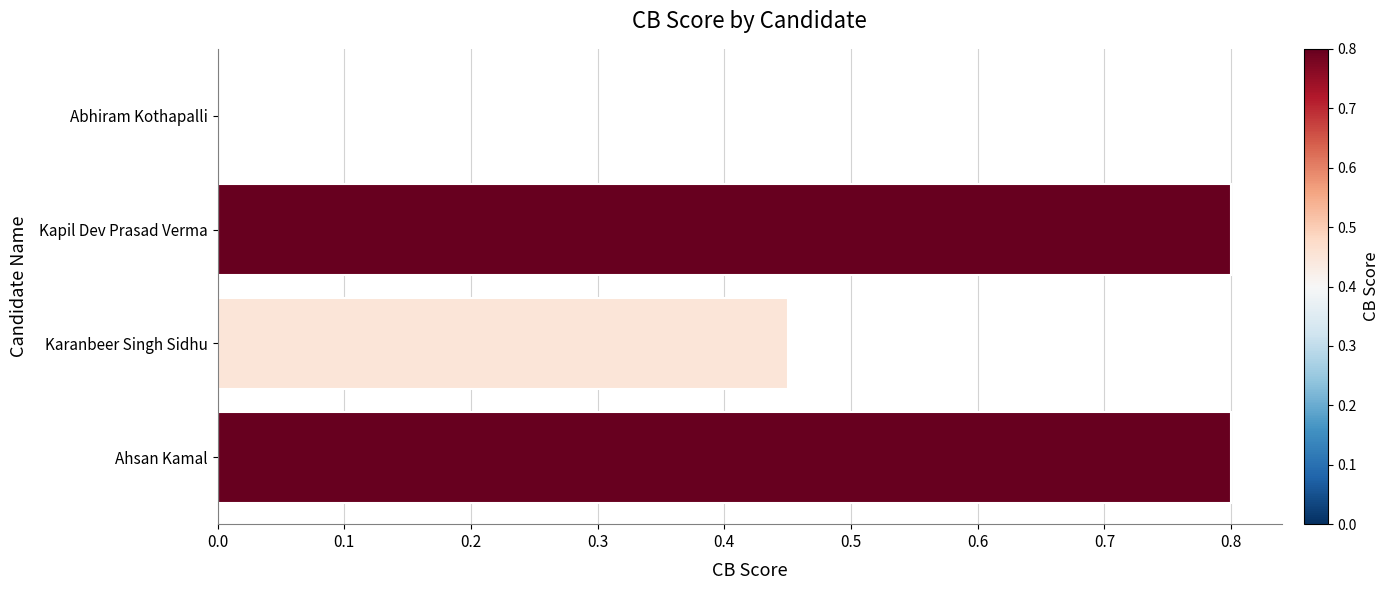

What is the greatest value displayed?

0.8